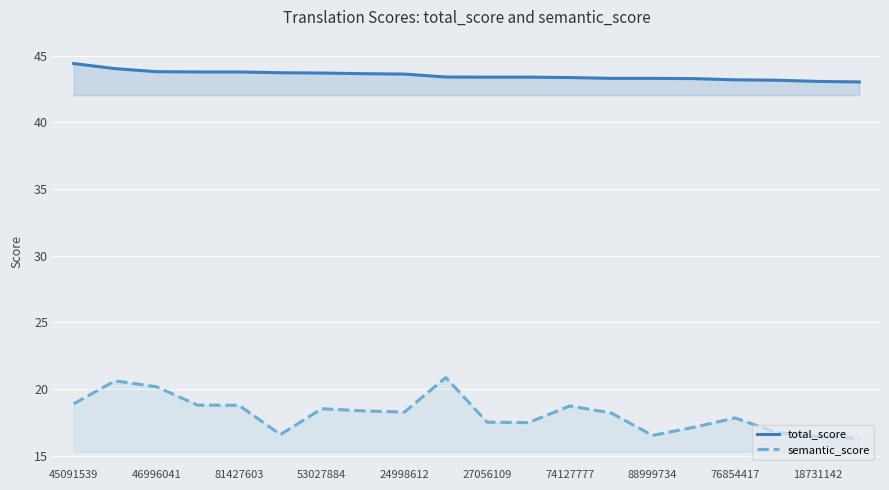

Reading right to left, transcribe all the data shown in this chart.

total_score: 43.0	43.1	43.2	43.2	43.3	43.3	43.3	43.4	43.4	43.4	43.4	43.6	43.7	43.7	43.7	43.8	43.8	43.8	44.0	44.4
semantic_score: 16.3	16.4	16.7	17.8	17.1	16.5	18.2	18.7	17.5	17.5	20.9	18.3	18.4	18.5	16.6	18.8	18.8	20.2	20.6	18.9